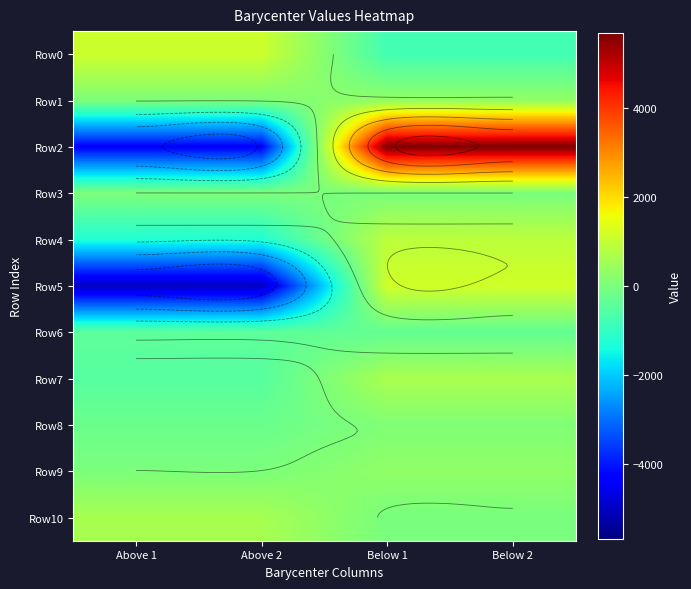

What is the minimum value shown in the chart?

-5038.4